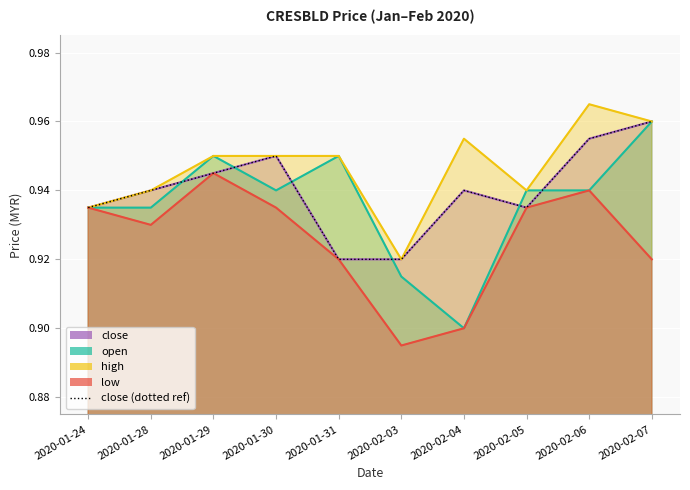

How many interior local peaks (higher than both neighbors) does the data have?

2